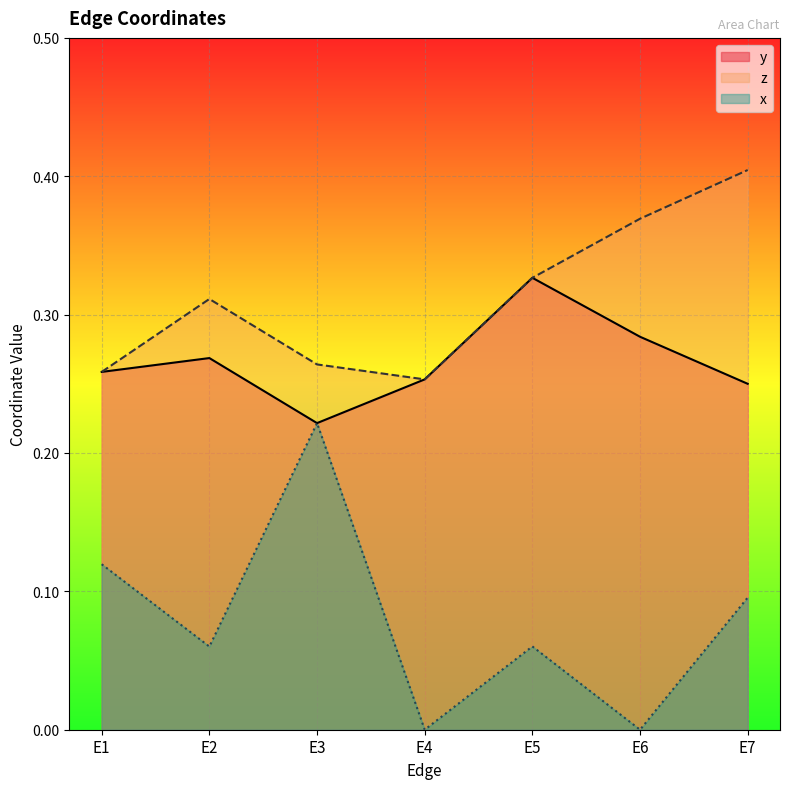

Reading right to left, extract all data points from this chart.

y: E7=0.2	E6=0.3	E5=0.3	E4=0.3	E3=0.2	E2=0.3	E1=0.3
z: E7=0.4	E6=0.4	E5=0.3	E4=0.3	E3=0.3	E2=0.3	E1=0.3
x: E7=0.1	E6=0.0	E5=0.1	E4=0.0	E3=0.2	E2=0.1	E1=0.1